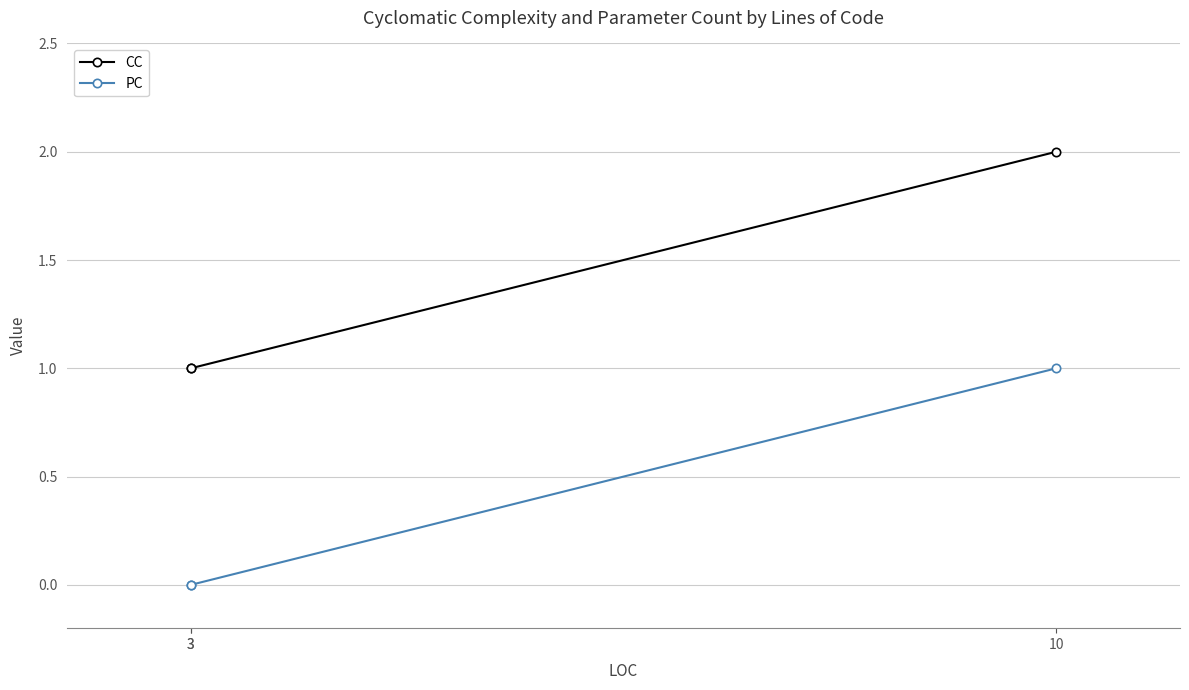

Which series changed the most between 3 and 3?

CC